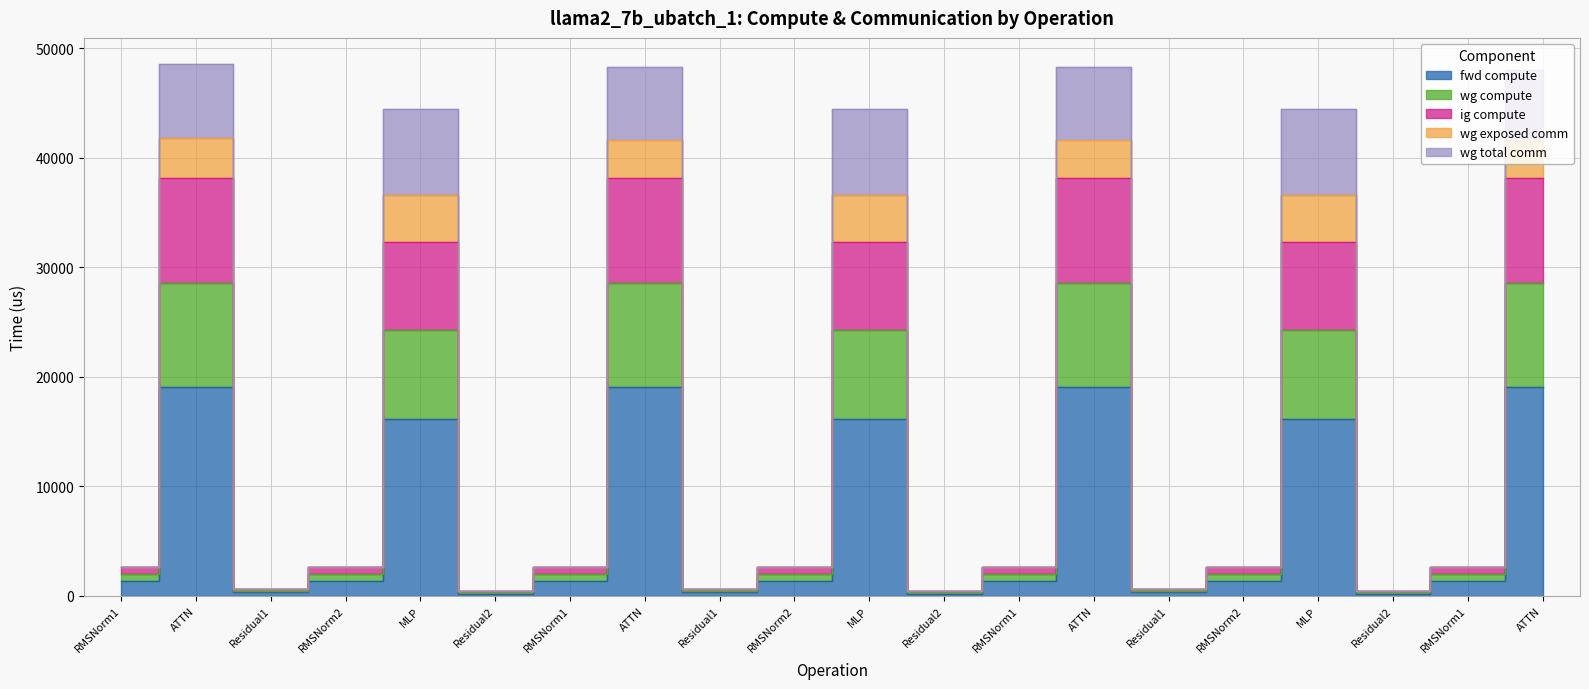

At how many categories does at least one series exceed 30646?

7